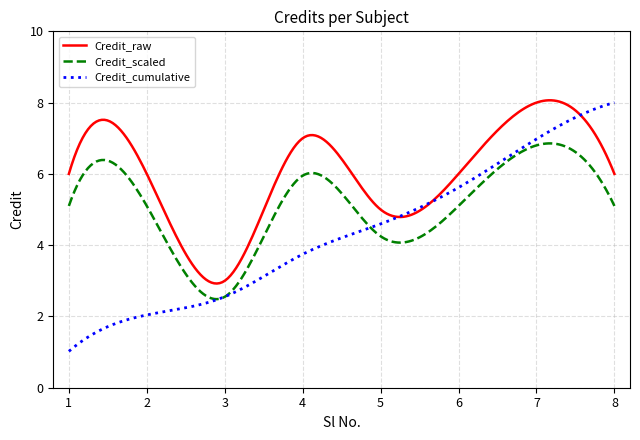

Does the chart have visible grid lines?

Yes